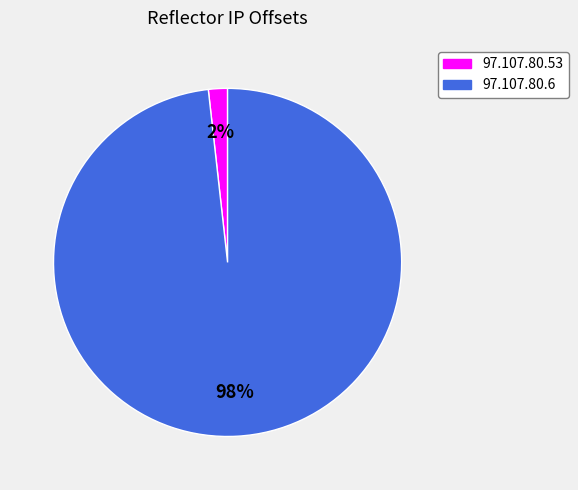

The 97.107.80.53 slice represents 2% of the pie. True or false?

True